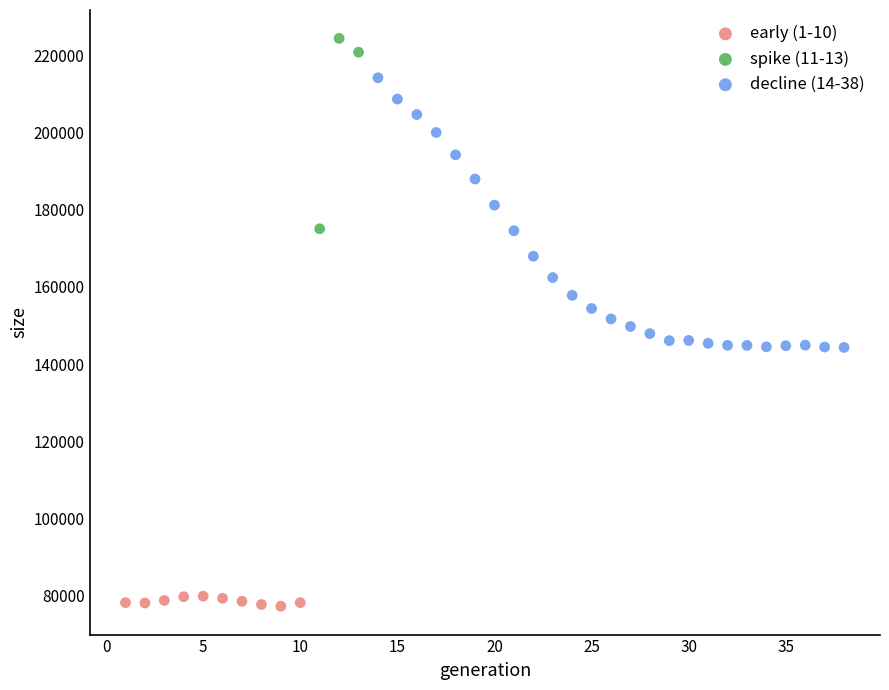

Which series reaches the maximum Y coordinate?

spike (11-13)